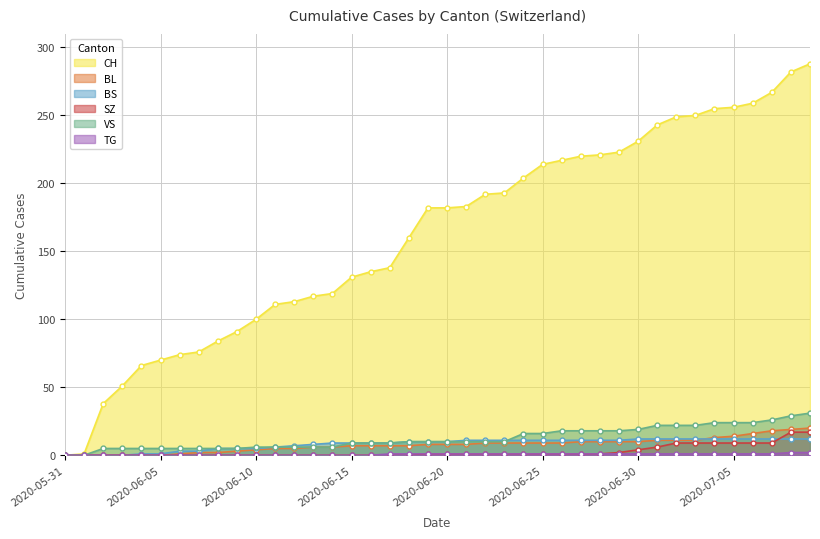

What is the label of the 32nd point from the right?

2020-06-08